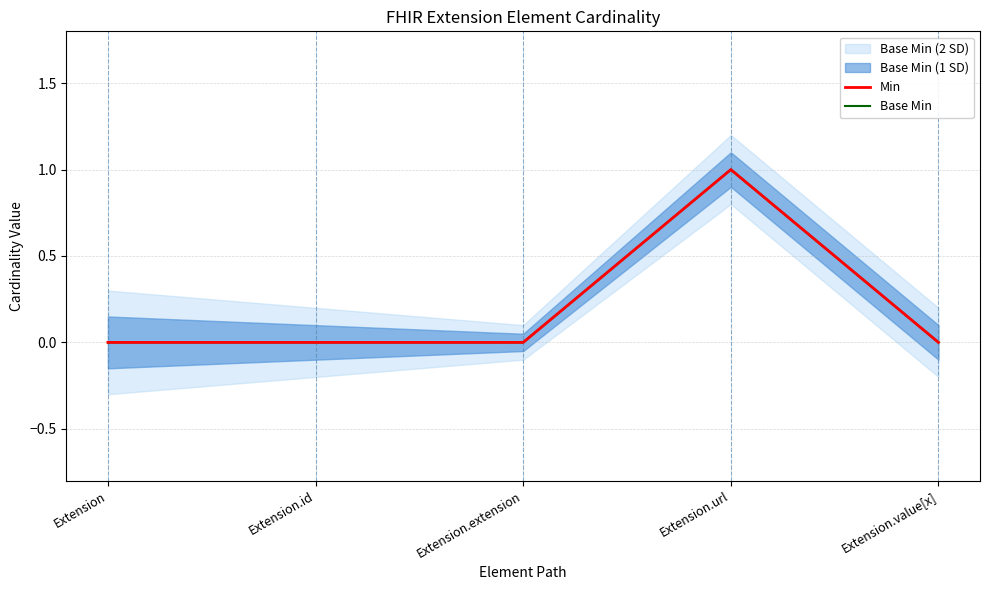

Count the Base Min values in the range 0 to 1.

5